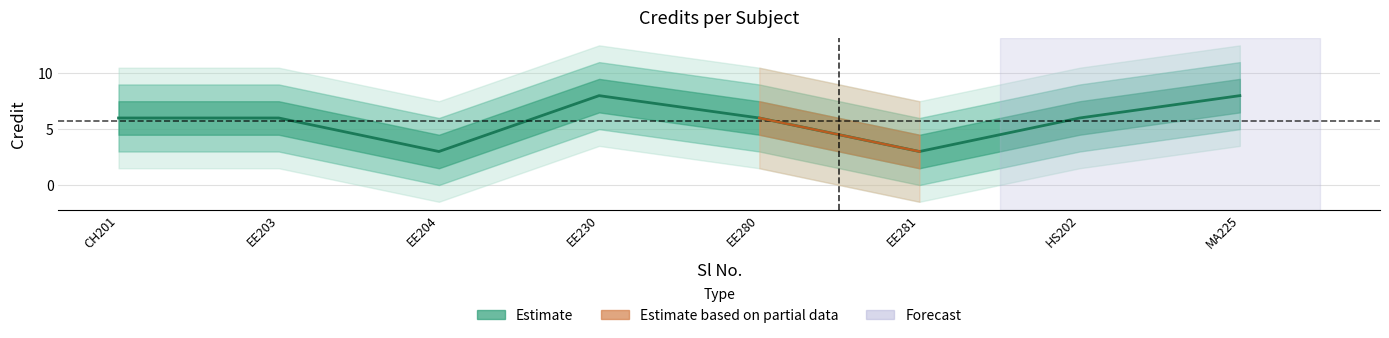

What position from the left is EE230?

4